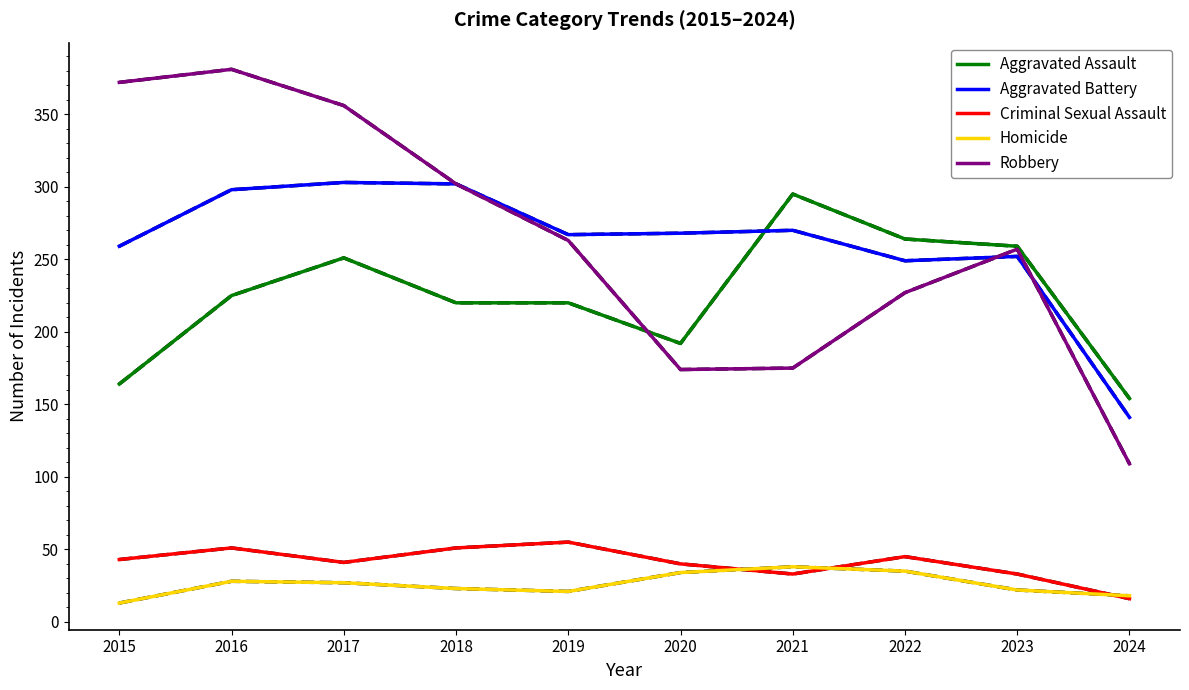

The value of Aggravated Battery at 2016 is 149. True or false?

False